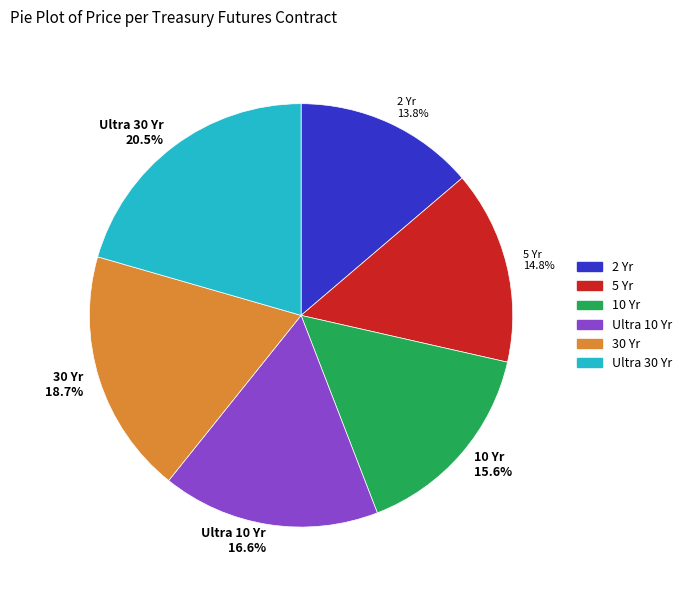

What is the smallest slice in the pie chart?

2 Yr